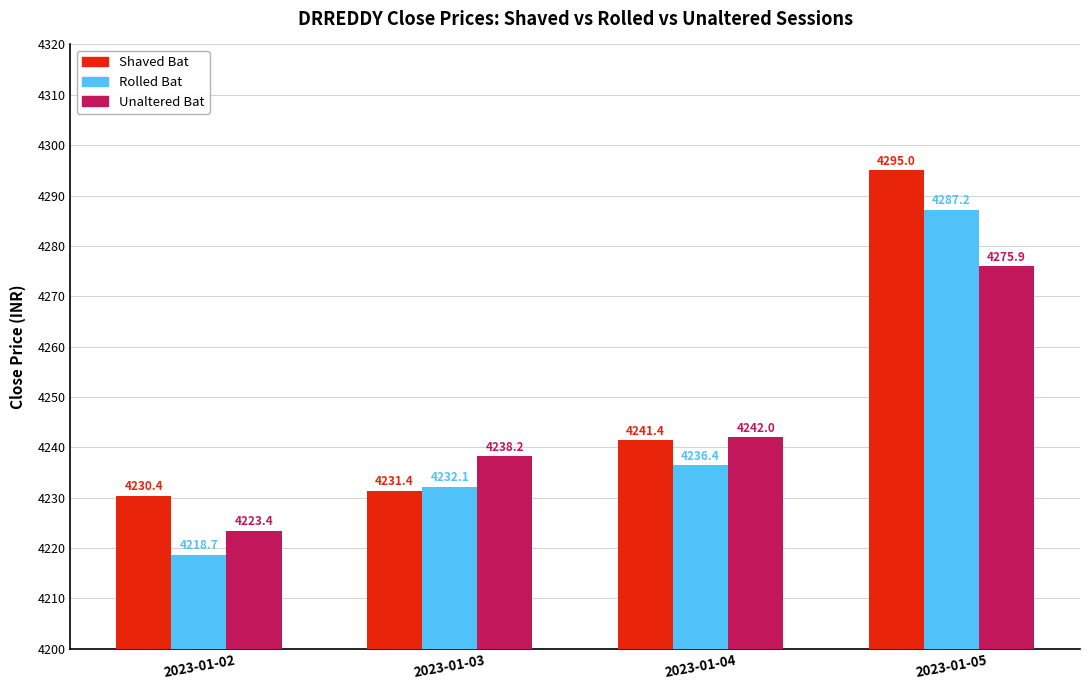

Rank the series at 2023-01-04 from lowest to highest value.

Rolled Bat, Shaved Bat, Unaltered Bat